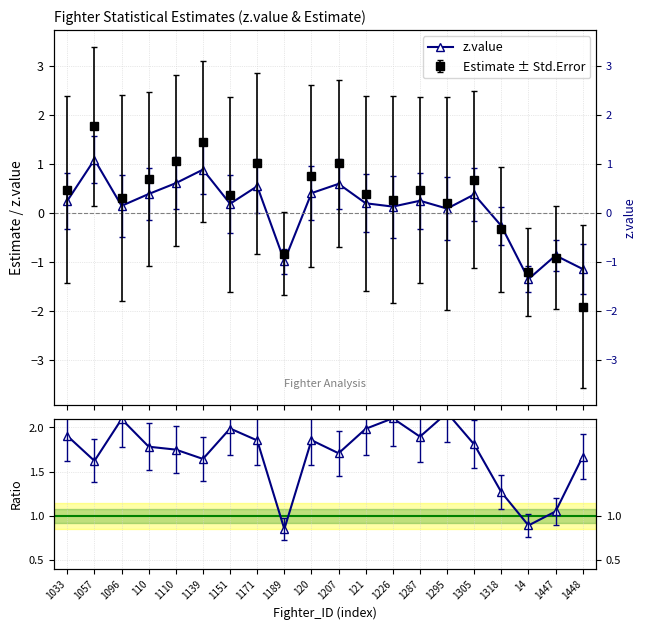

Reading left to right, list all the values displayed in this chart.

z.value: 1033=0.3	1057=1.1	1096=0.1	110=0.4	1110=0.6	1139=0.9	1151=0.2	1171=0.5	1189=-1.0	120=0.4	1207=0.6	121=0.2	1226=0.1	1287=0.3	1295=0.1	1305=0.4	1318=-0.3	14=-1.3	1447=-0.9	1448=-1.1
Estimate / z.value: 1033=1.9	1057=1.6	1096=2.1	110=1.8	1110=1.7	1139=1.6	1151=2.0	1171=1.9	1189=0.8	120=1.9	1207=1.7	121=2.0	1226=2.1	1287=1.9	1295=2.2	1305=1.8	1318=1.3	14=0.9	1447=1.0	1448=1.7